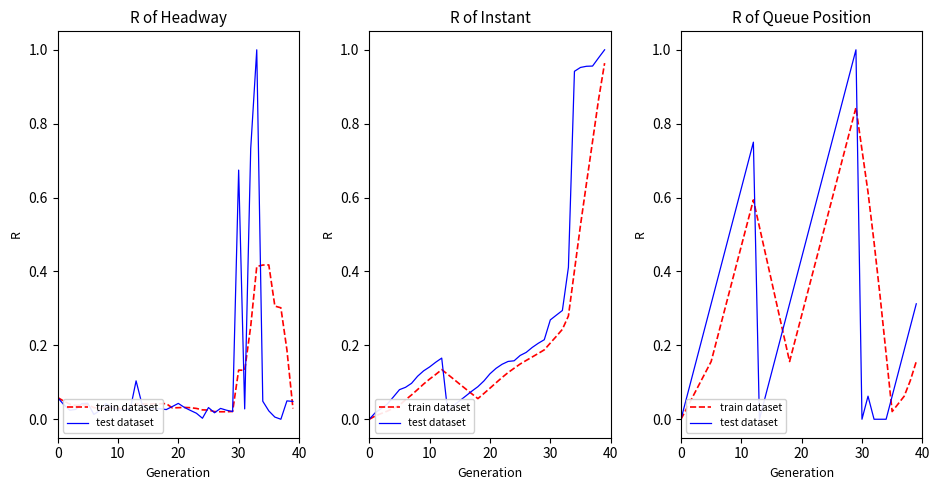

Where is the first local minimum for test dataset?

13